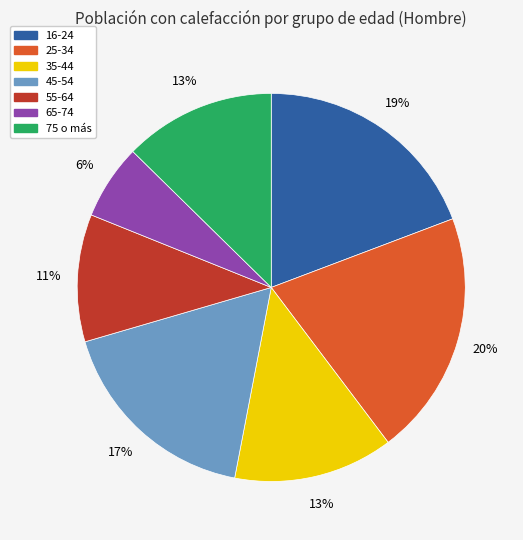

True or false: 25-34 accounts for 11% of the total.

False